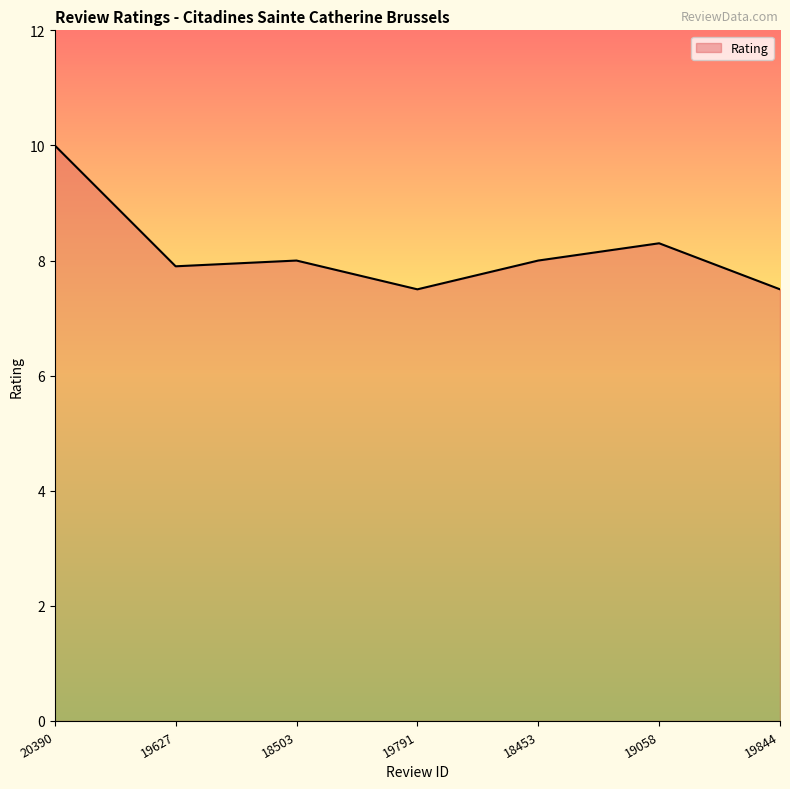

What is the difference between the second highest and minimum values?

0.8